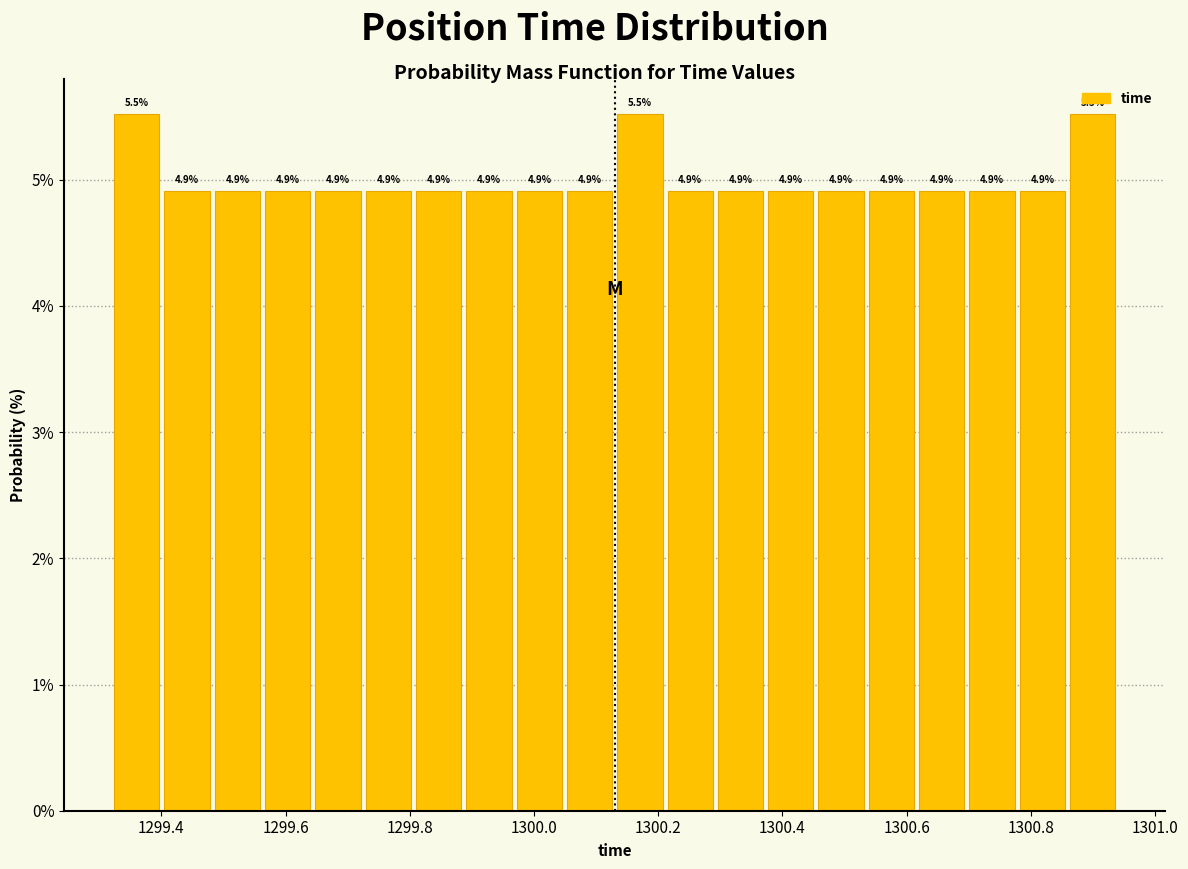

Reading left to right, transcribe this chart: for each bar, give the range it covers on the x-axis and its height. The bar edges are not printed on the chart, so give them approximately, as read against the axis.

1299.32 to 1299.40: 5.5
1299.40 to 1299.48: 4.9
1299.48 to 1299.56: 4.9
1299.56 to 1299.64: 4.9
1299.64 to 1299.72: 4.9
1299.72 to 1299.80: 4.9
1299.80 to 1299.88: 4.9
1299.88 to 1299.96: 4.9
1299.96 to 1300.04: 4.9
1300.04 to 1300.14: 4.9
1300.14 to 1300.22: 5.5
1300.22 to 1300.30: 4.9
1300.30 to 1300.38: 4.9
1300.38 to 1300.46: 4.9
1300.46 to 1300.54: 4.9
1300.54 to 1300.62: 4.9
1300.62 to 1300.70: 4.9
1300.70 to 1300.78: 4.9
1300.78 to 1300.86: 4.9
1300.86 to 1300.94: 5.5